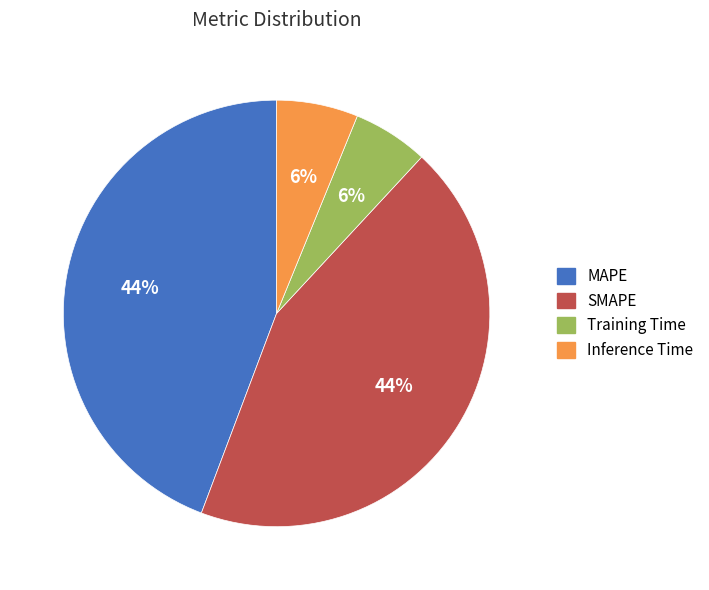

True or false: Training Time accounts for 1% of the total.

False